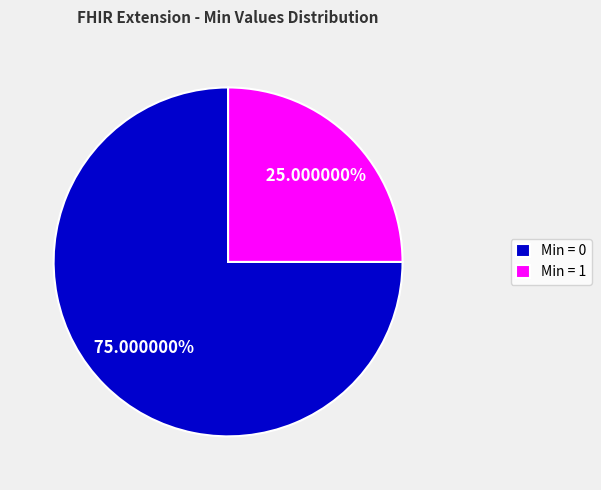

What is the ratio of the value at Min = 1 to the value at Min = 0?

0.3